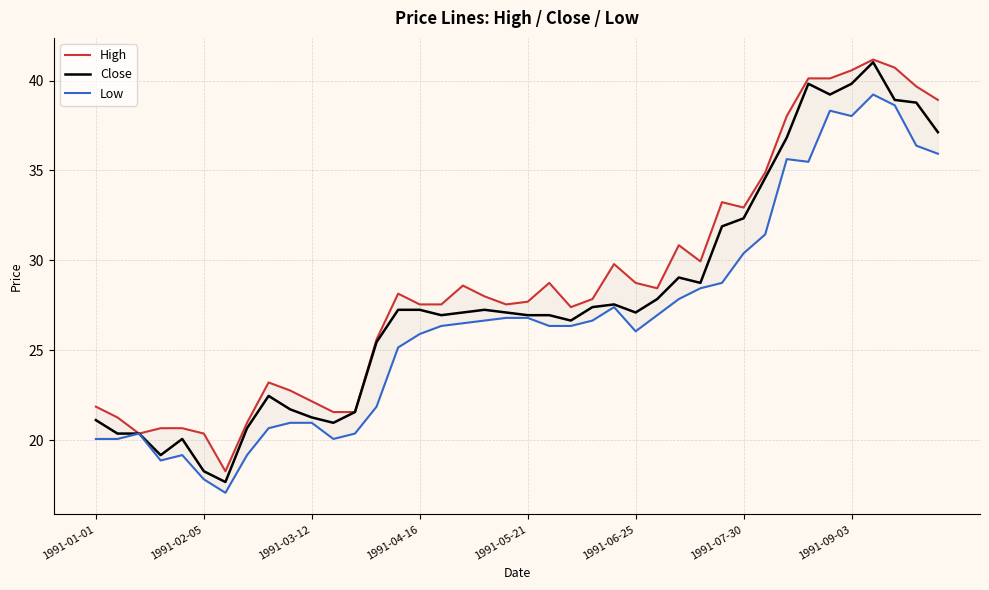

Reading left to right, transcribe all the data shown in this chart.

High: 21.9	21.3	20.4	20.7	20.7	20.4	18.3	21.0	23.2	22.8	22.2	21.6	21.6	25.6	28.1	27.5	27.5	28.6	28.0	27.5	27.7	28.7	27.4	27.8	29.8	28.7	28.4	30.8	29.9	33.2	32.9	34.9	38.0	40.1	40.1	40.6	41.2	40.7	39.7	38.9
Close: 21.1	20.4	20.4	19.2	20.1	18.3	17.7	20.7	22.5	21.7	21.3	21.0	21.6	25.5	27.2	27.2	26.9	27.1	27.2	27.1	26.9	26.9	26.6	27.4	27.5	27.1	27.8	29.0	28.7	31.9	32.3	34.6	36.8	39.8	39.2	39.8	41.0	38.9	38.8	37.1
Low: 20.1	20.1	20.4	18.9	19.2	17.8	17.1	19.2	20.7	21.0	21.0	20.1	20.4	21.9	25.2	25.9	26.3	26.5	26.6	26.8	26.8	26.3	26.3	26.6	27.4	26.1	26.9	27.8	28.4	28.7	30.4	31.4	35.6	35.5	38.3	38.0	39.2	38.6	36.4	35.9